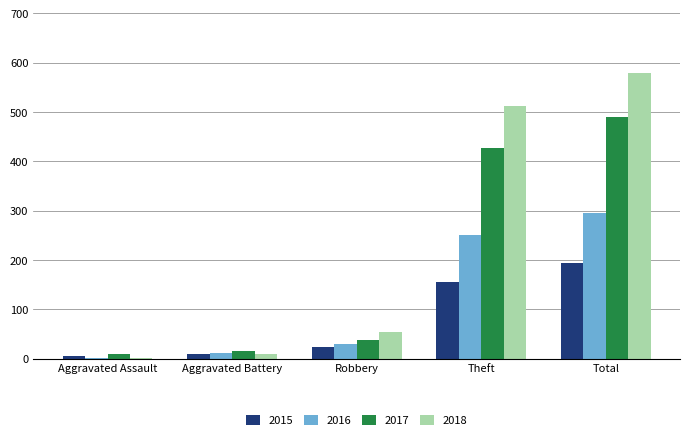

What is the maximum value shown in the chart?

578